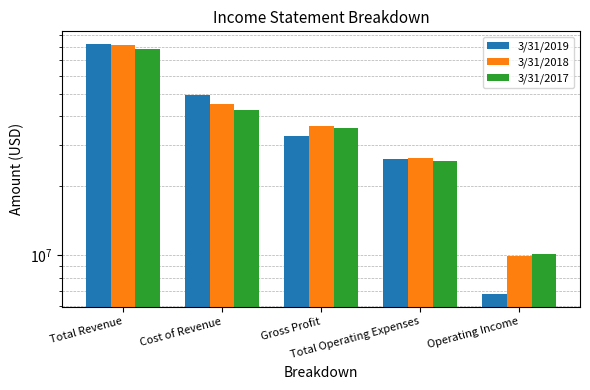

List the labels in order of 3/31/2018 value, smallest first.

Operating Income, Total Operating Expenses, Gross Profit, Cost of Revenue, Total Revenue